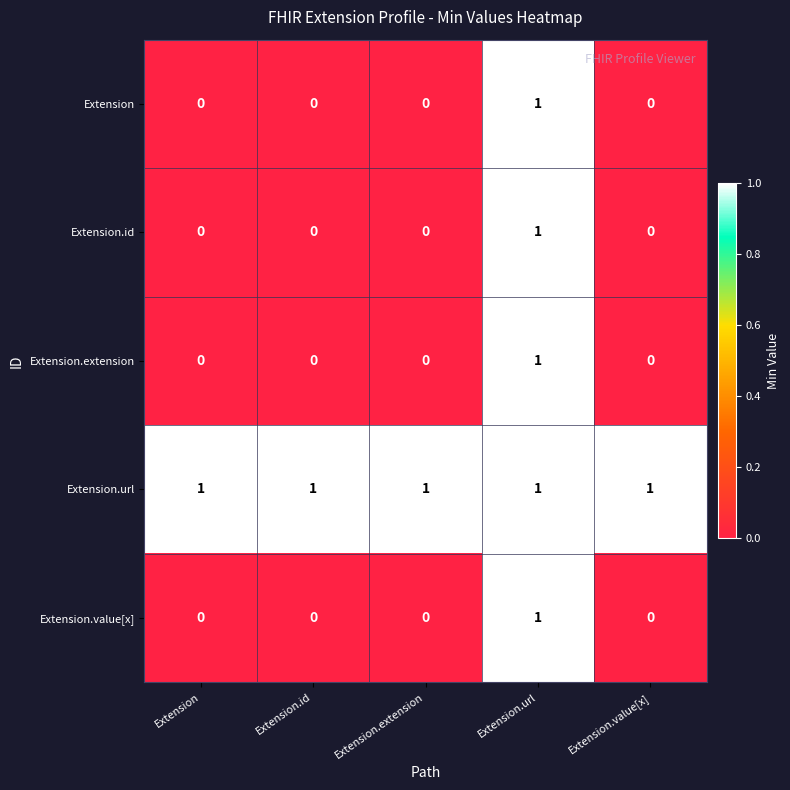

Reading left to right, what are all the values shown in this chart?

Extension: 0	0	0	1	0
Extension.id: 0	0	0	1	0
Extension.extension: 0	0	0	1	0
Extension.url: 1	1	1	1	1
Extension.value[x]: 0	0	0	1	0